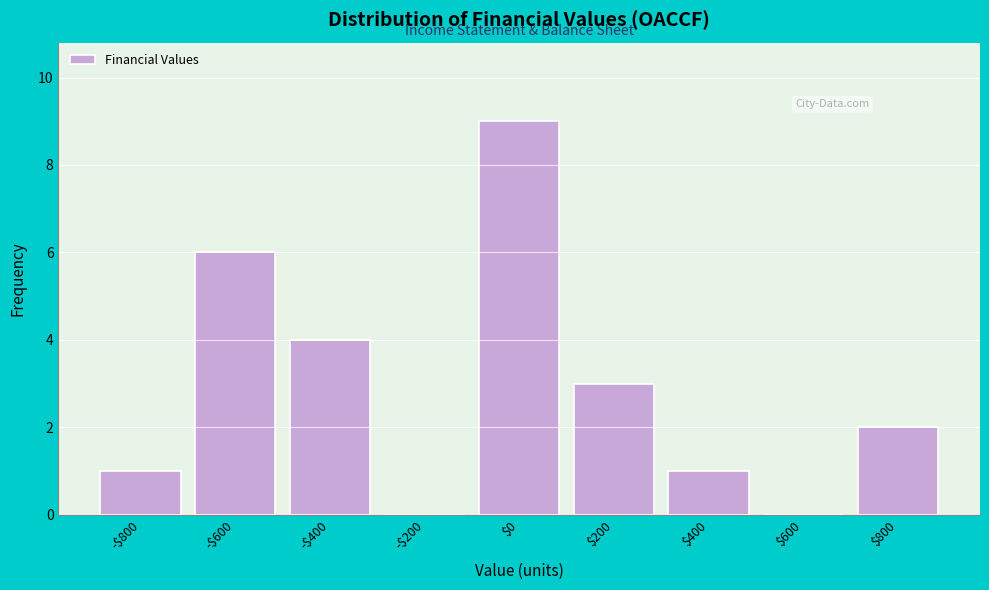

What is the greatest value displayed?

9